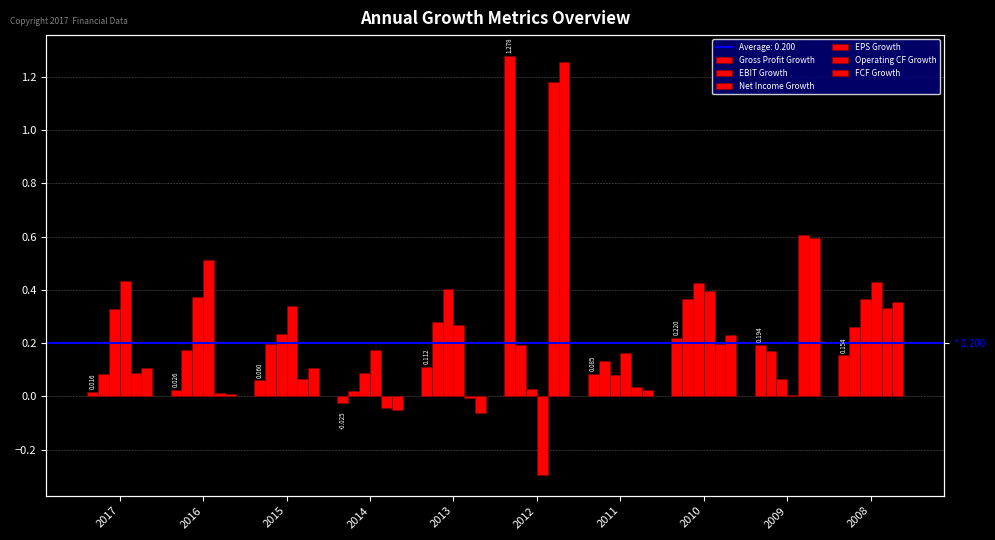

How many data points in Operating CF Growth are less than 0?

2